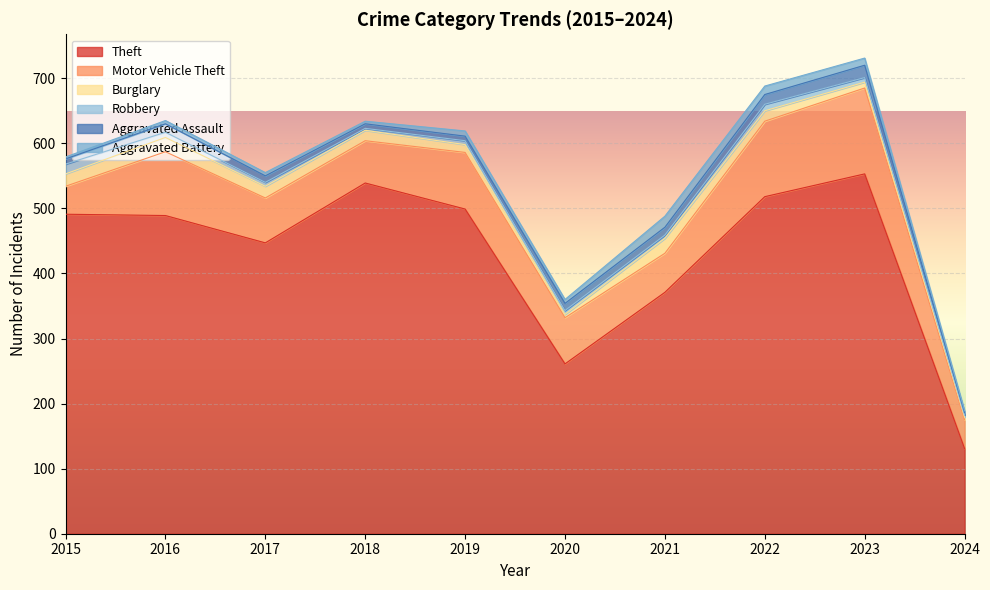

How many categories are shown in the chart?

10